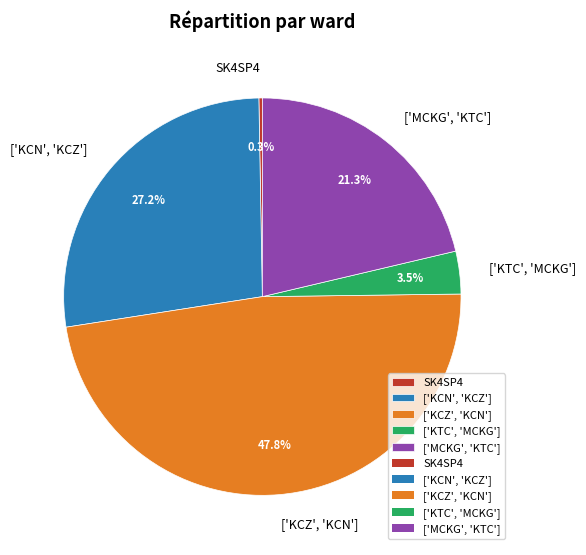

What percentage is NOT represented by ['MCKG', 'KTC']?

78.7%